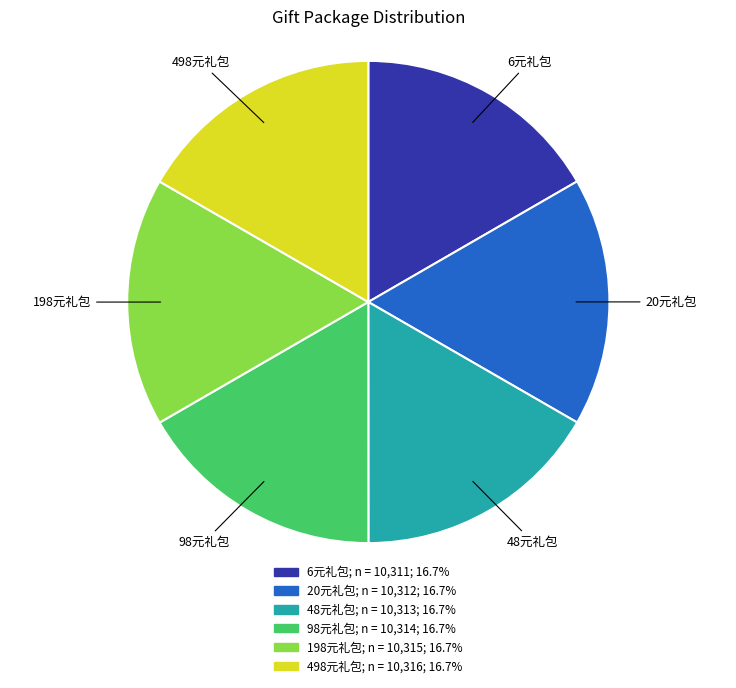

Is the sum of 6元礼包 and 48元礼包 greater than half?

No